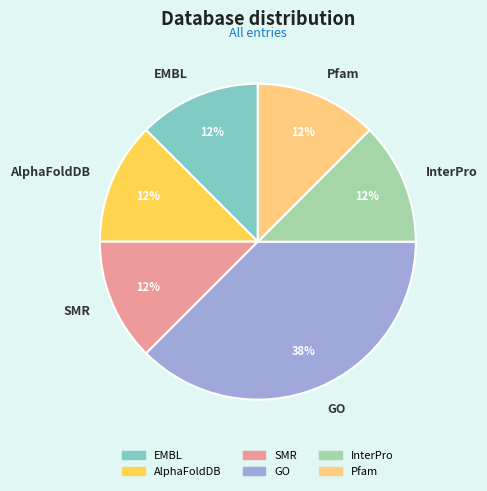

Approximately how many times larger is the value at EMBL compared to GO?

0.3